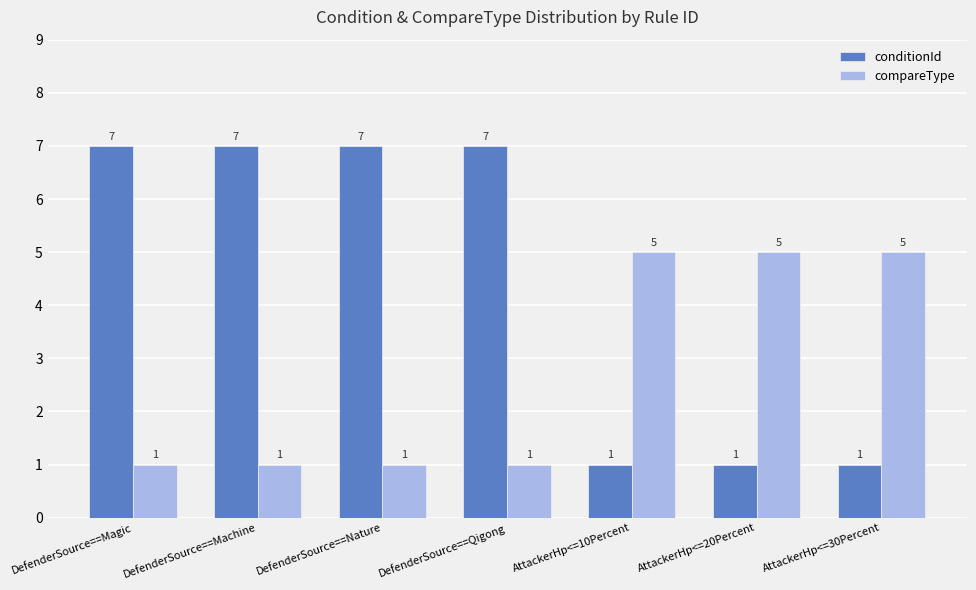

Rank the series by their maximum value, from lowest to highest.

compareType, conditionId